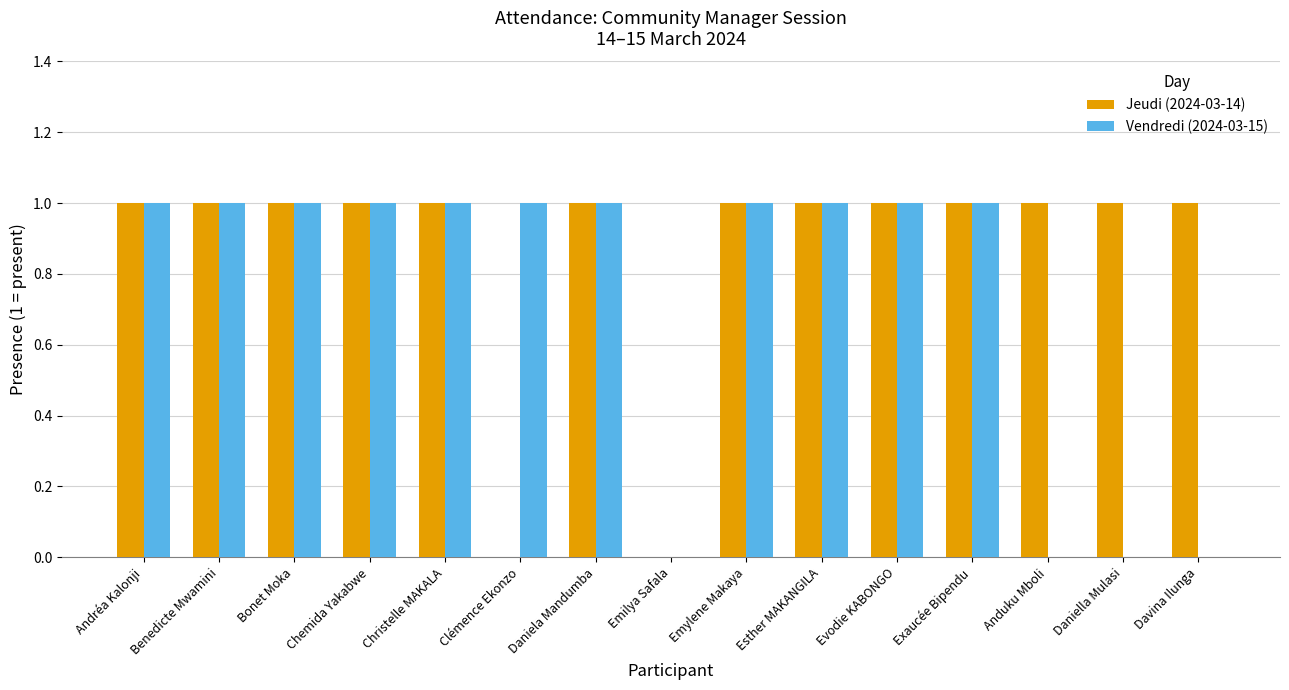

Which series has the largest total across all categories?

Jeudi (2024-03-14)